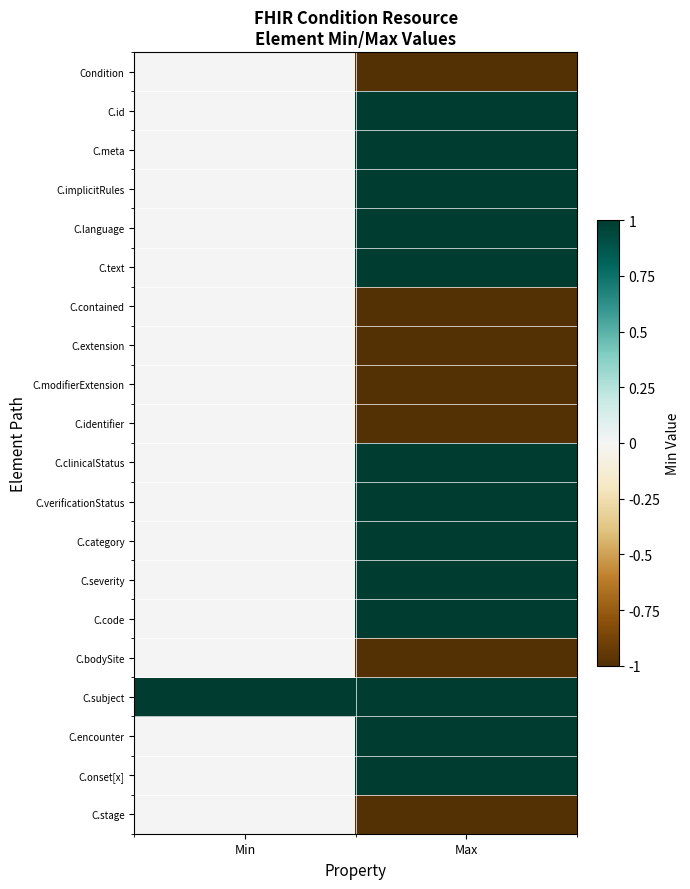

Which series has the widest spread of values?

Condition